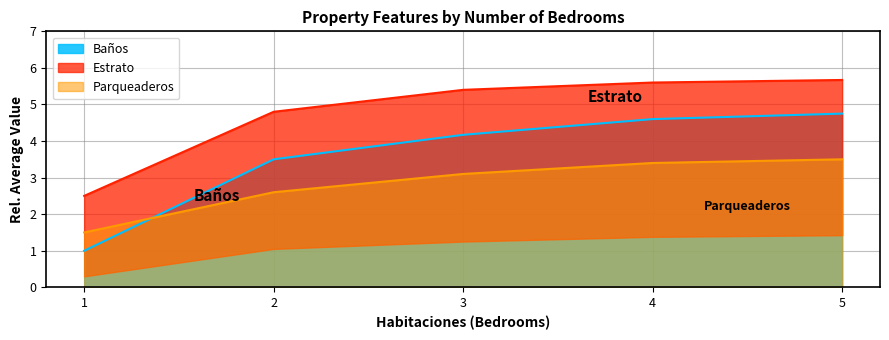

What is the value of the Estrato point at the 2nd from the left?

4.8